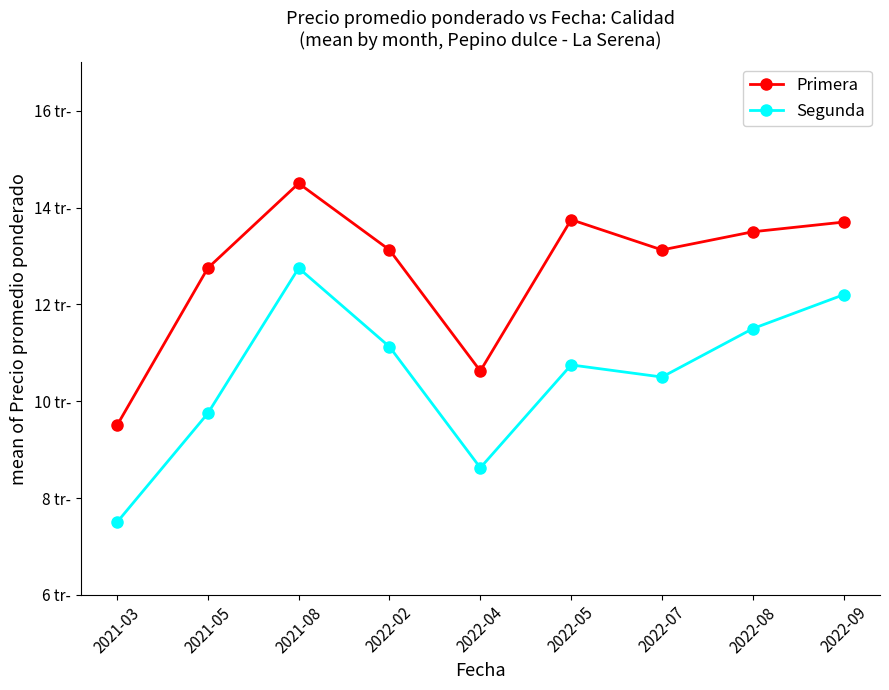

True or false: Primera and Segunda cross at least once.

False